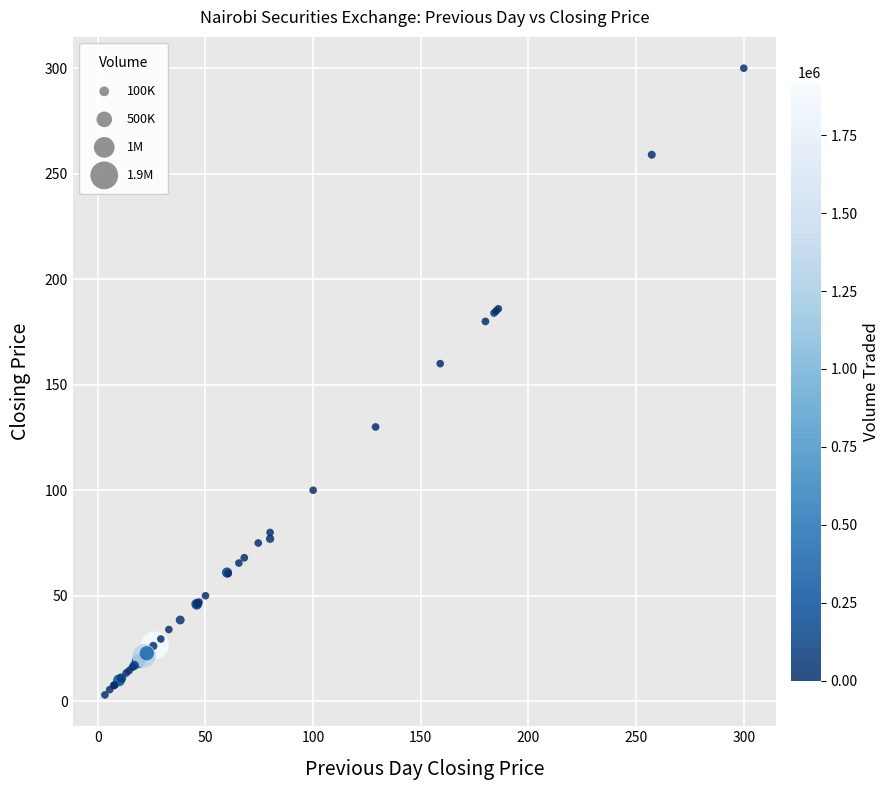

What Y value in the scatter plot is closest to 151?

160.0